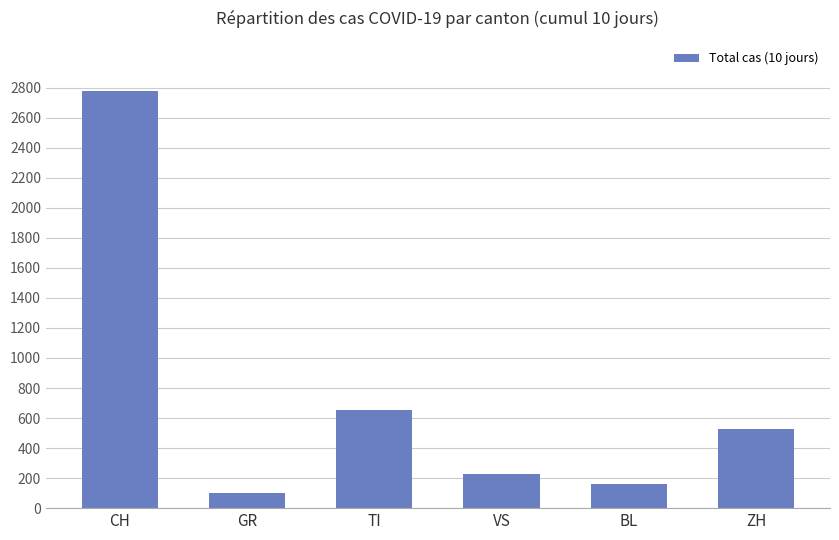

What is the sum of all values?

4447